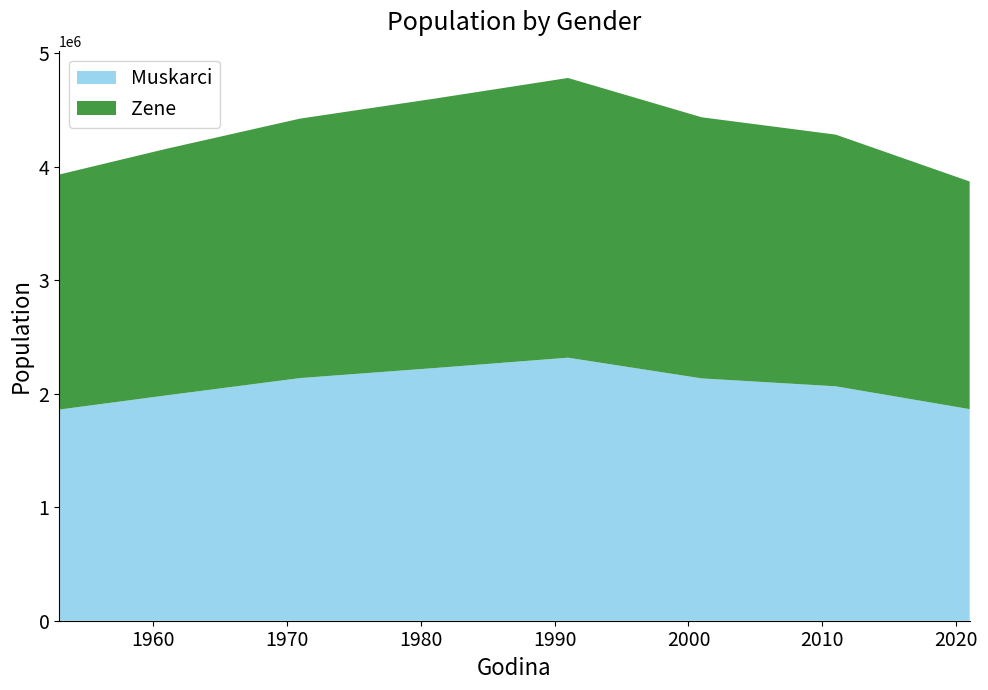

Reading left to right, extract all data points from this chart.

Muskarci: 1861229	1986204	2139048	2226890	2318623	2135900	2066335	1865129
Zene: 2071793	2173492	2287173	2374579	2465642	2301560	2218554	2006704